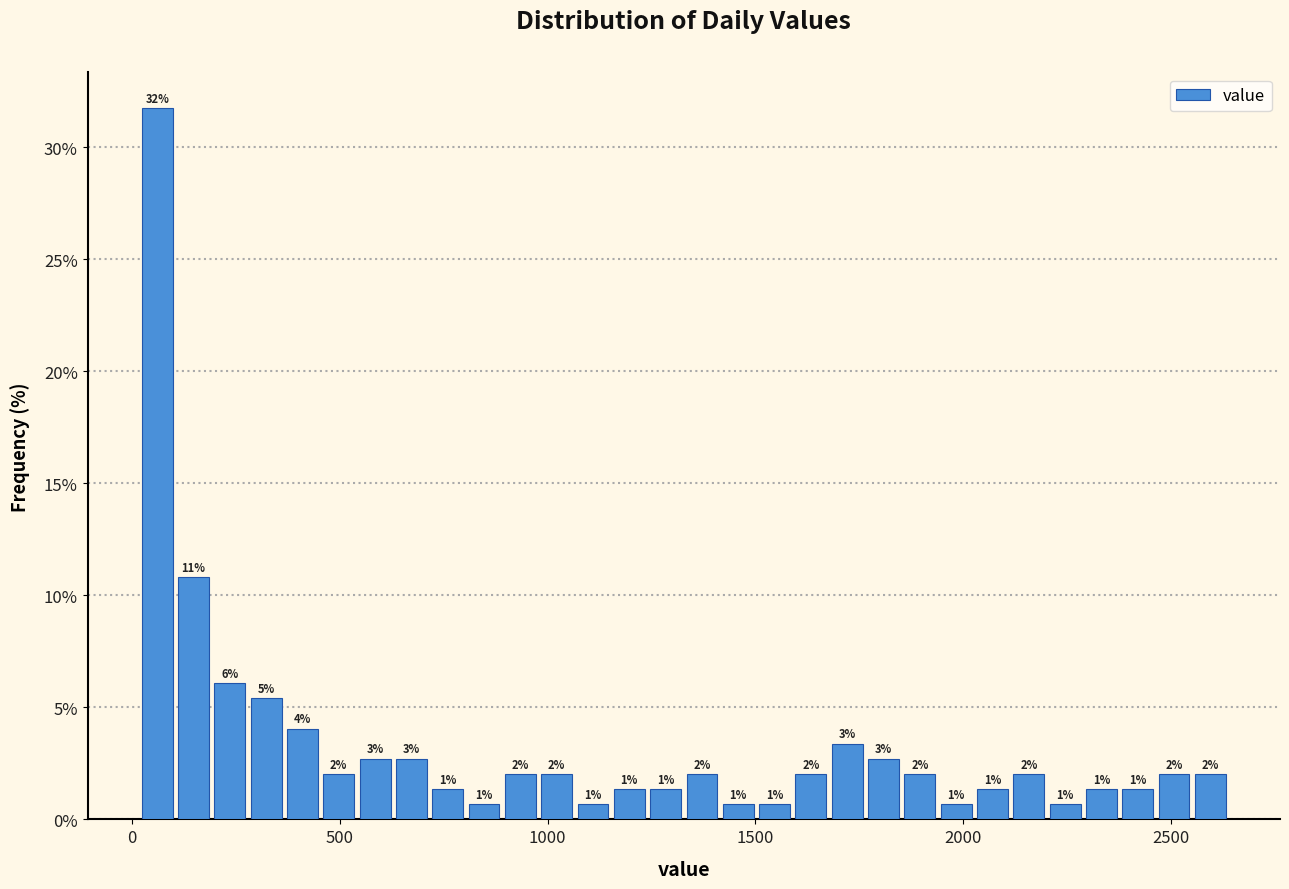

Read against the x-axis, roughly where is the centre of the tallest bar?

50